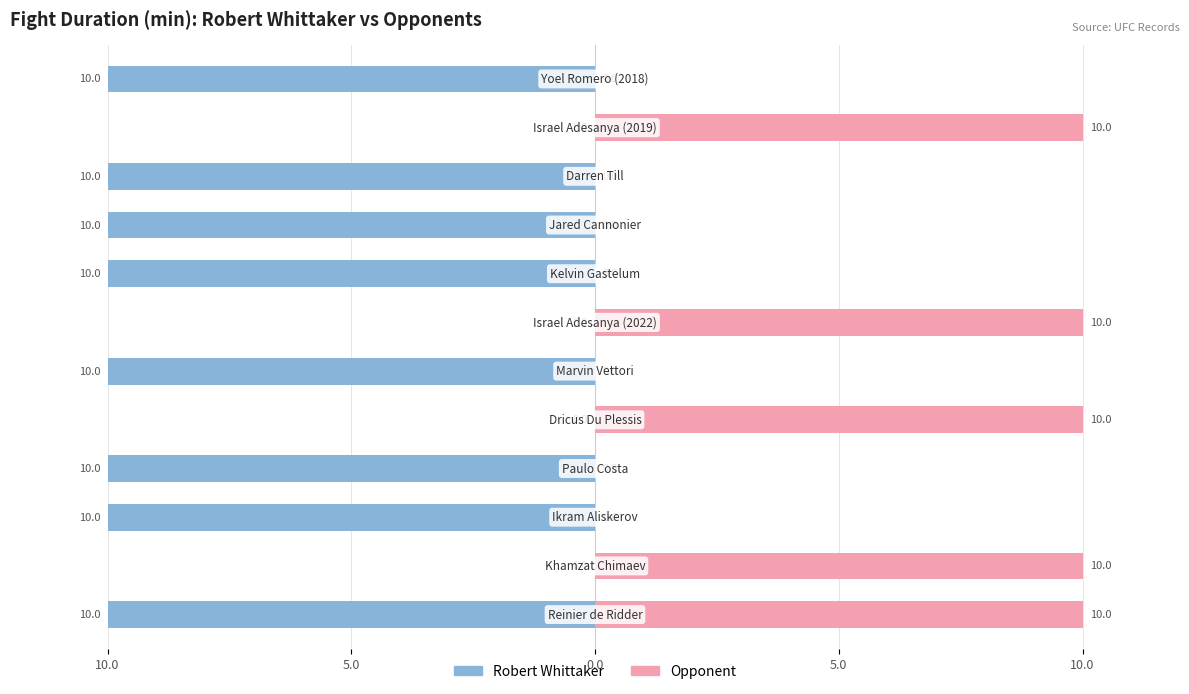

What is the maximum value shown in the chart?

10